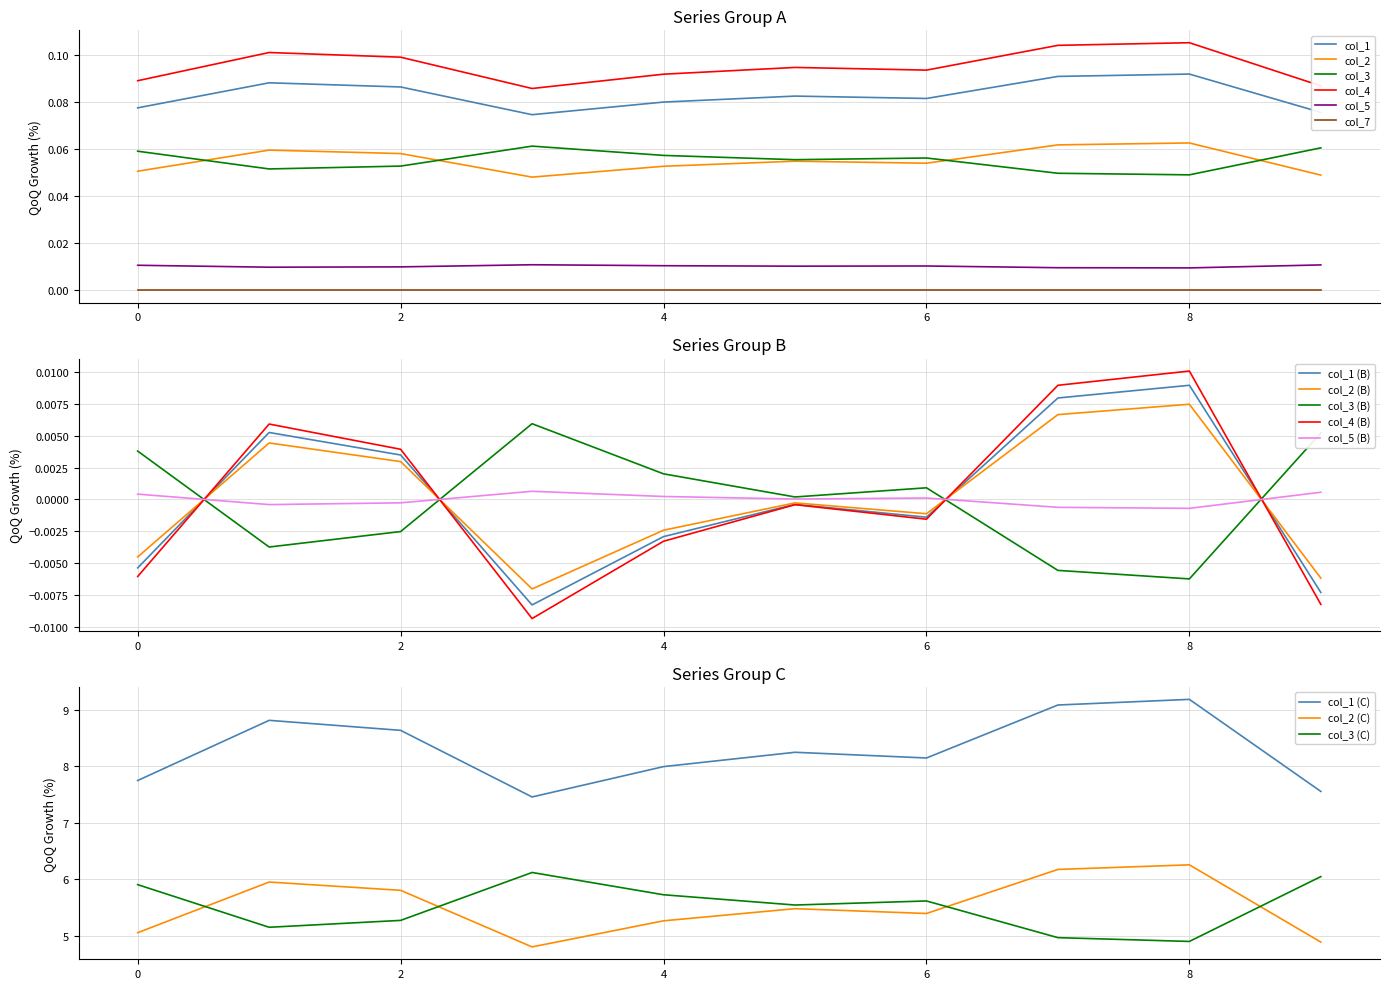

True or false: col_7 has a value of 0.0 at 2.

True